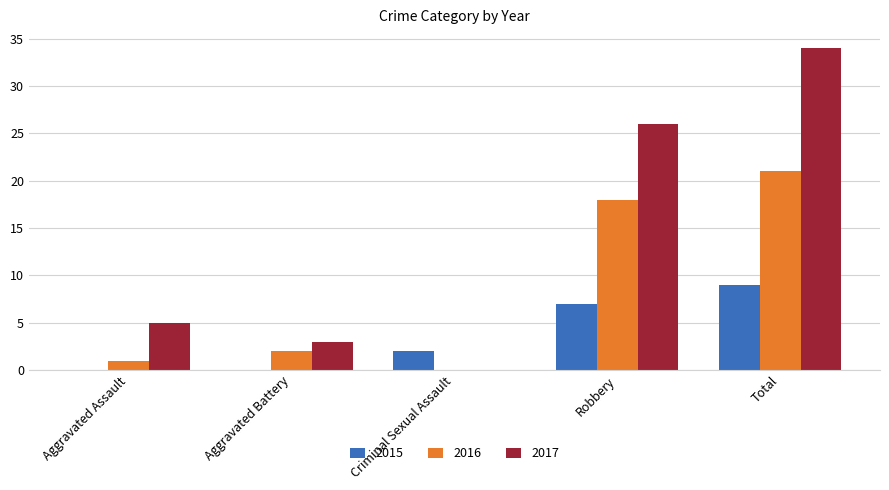

How many positive values does the 2016 series have?

4